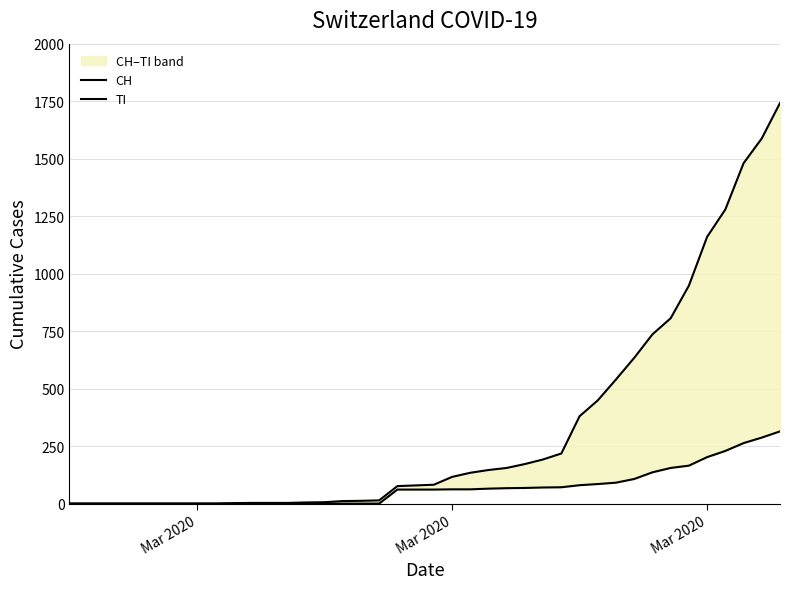

How many lines are shown in the chart?

2